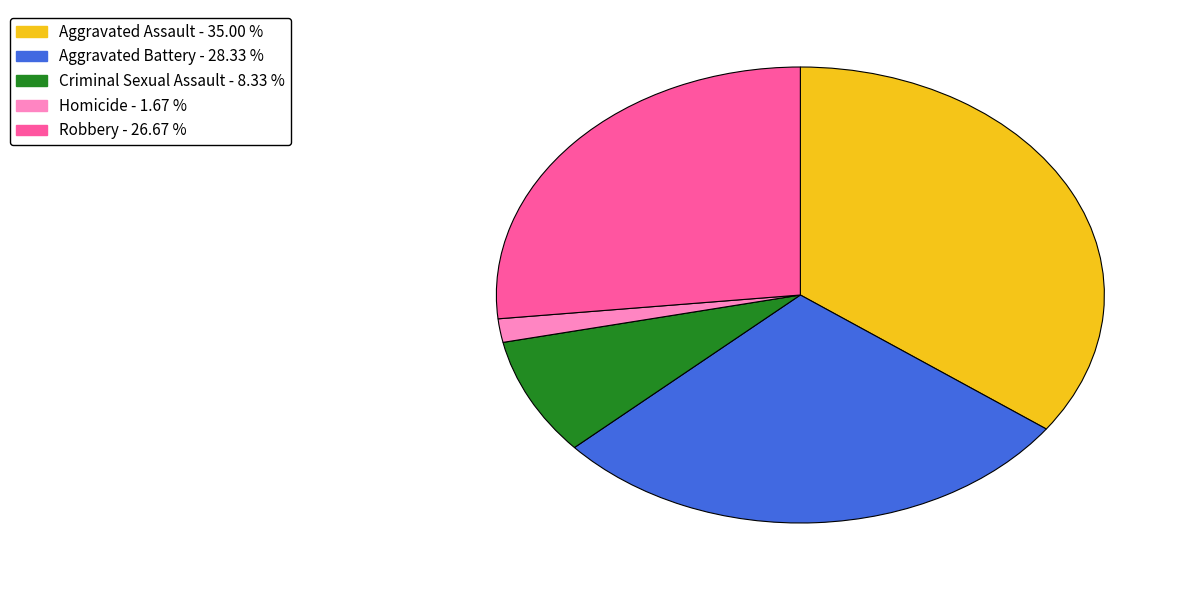

Does any single category account for the majority?

No